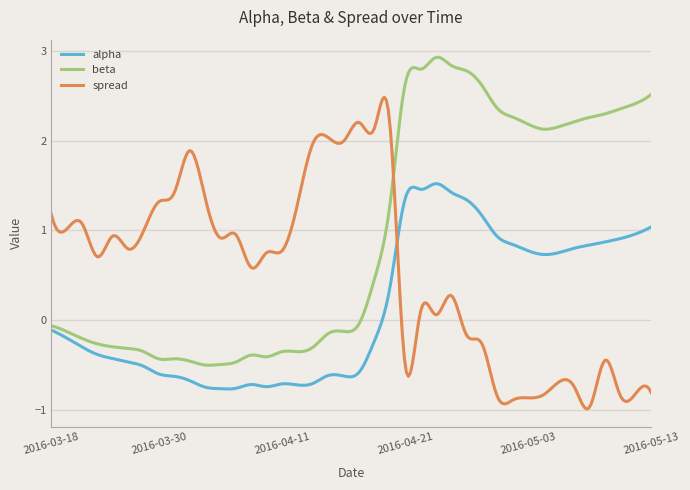

Which series has the largest total across all categories?

beta